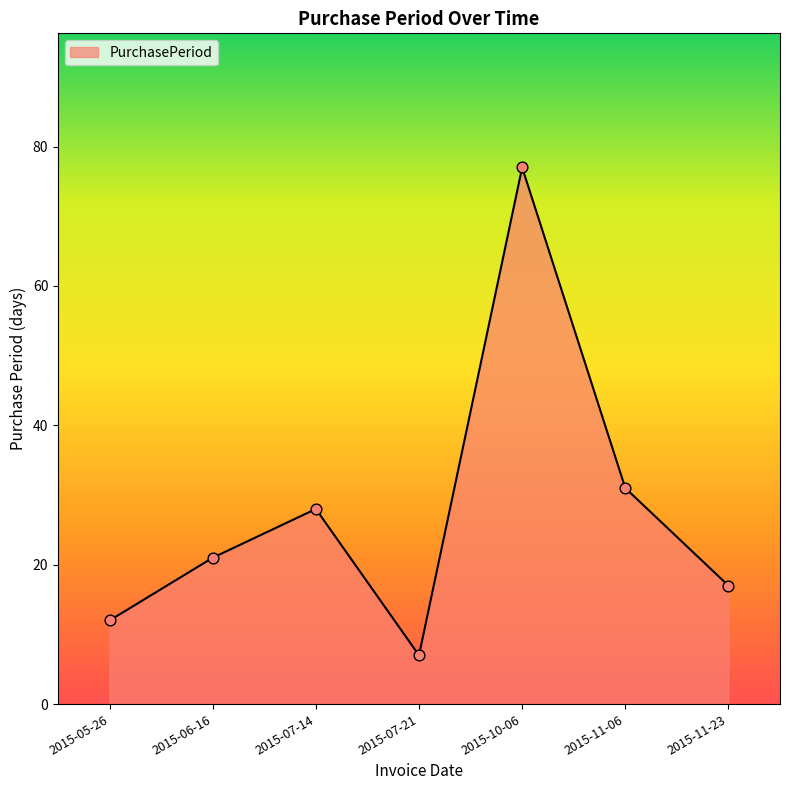

Which has a higher value, 2015-06-16 or 2015-11-23?

2015-06-16